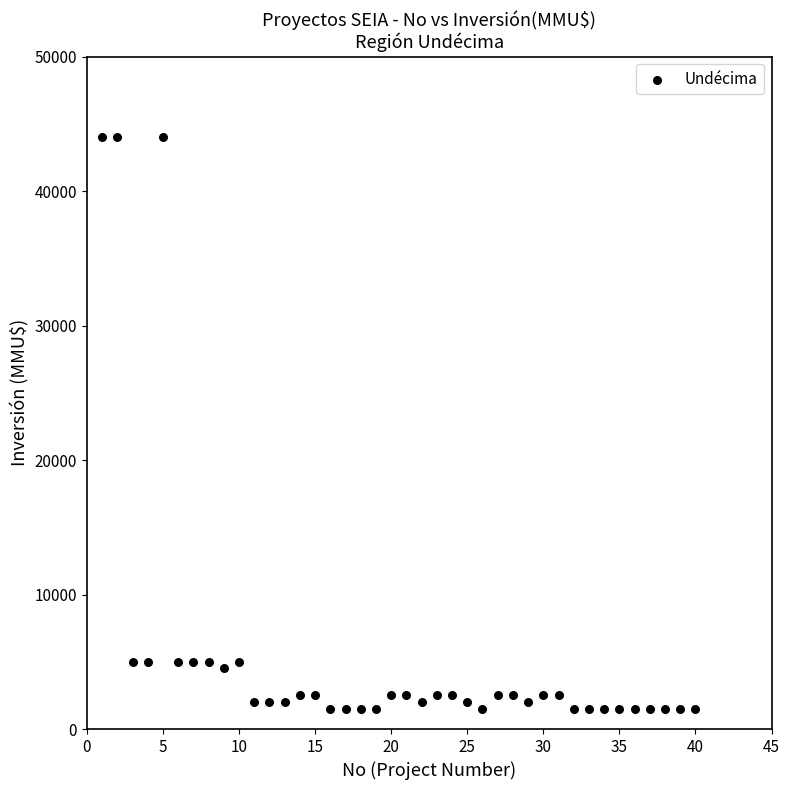

What is the range of X values (max minus min)?

39